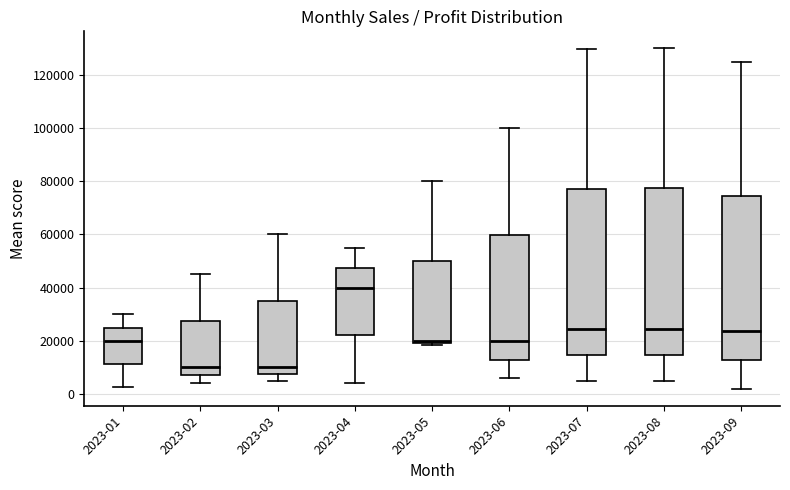

Reading left to right, transcribe this box plot: for each box, give where its median line is, the range the box spans, and where its two whiskers end, as read against the y-axis. The values are not printed on the chart, so give them approximately, as read against the axis.

2023-01: median 20000, box 12000 to 24000, whiskers 2000 to 30000
2023-02: median 10000, box 8000 to 28000, whiskers 4000 to 46000
2023-03: median 10000, box 8000 to 36000, whiskers 6000 to 60000
2023-04: median 40000, box 22000 to 48000, whiskers 4000 to 54000
2023-05: median 20000 (just above the box's lower edge), box 20000 to 50000, whiskers 18000 to 80000
2023-06: median 20000, box 12000 to 60000, whiskers 6000 to 100000
2023-07: median 24000, box 14000 to 78000, whiskers 4000 to 130000
2023-08: median 24000, box 14000 to 78000, whiskers 4000 to 130000
2023-09: median 24000, box 12000 to 74000, whiskers 2000 to 124000